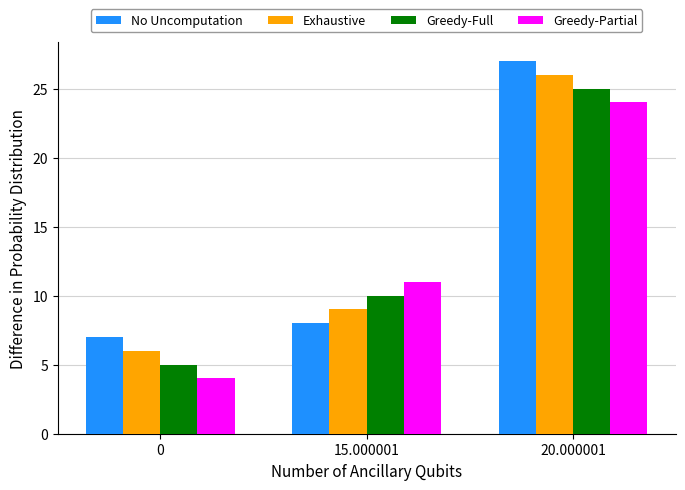

Reading left to right, transcribe all the data shown in this chart.

No Uncomputation: 0=7.0	15.000001=8.0	20.000001=27.0
Exhaustive: 0=6.0	15.000001=9.0	20.000001=26.0
Greedy-Full: 0=5.0	15.000001=10.0	20.000001=25.0
Greedy-Partial: 0=4.0	15.000001=11.0	20.000001=24.0